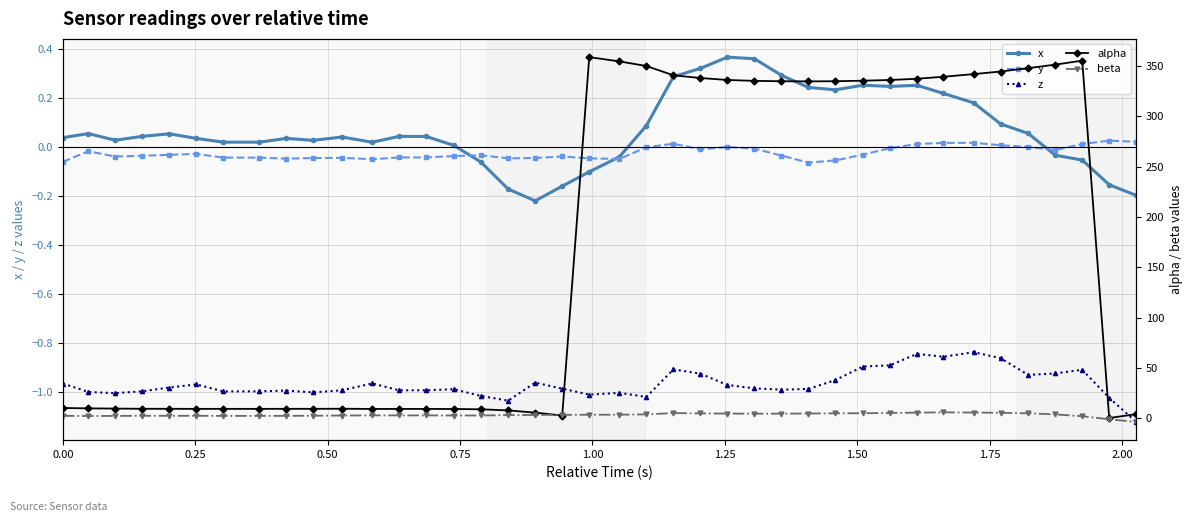

True or false: x and z intersect in this chart.

False